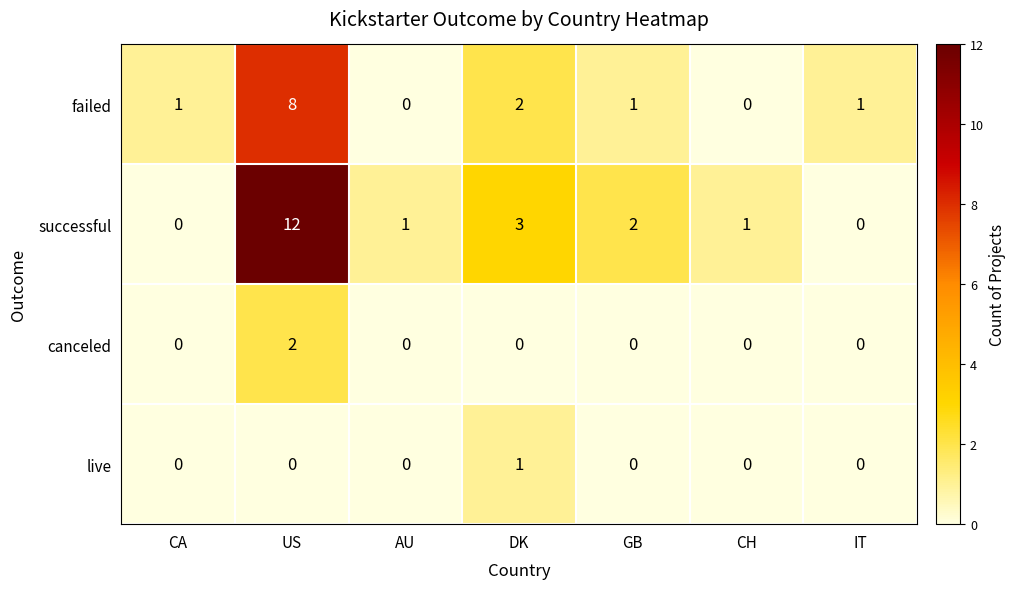

Where does the successful series first go above 1?

US